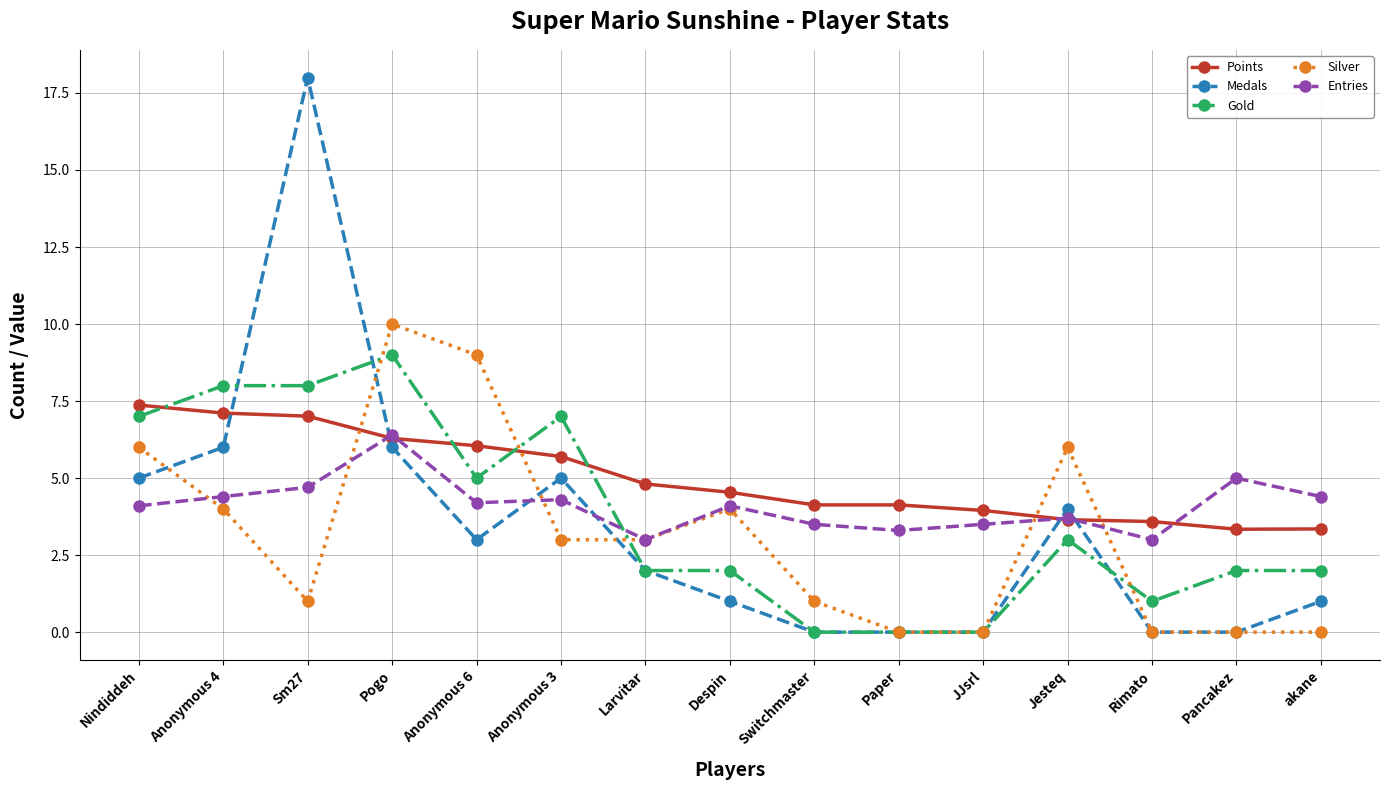

Is the value of Medals at Nindiddeh greater than the value of Entries at JJsrl?

Yes